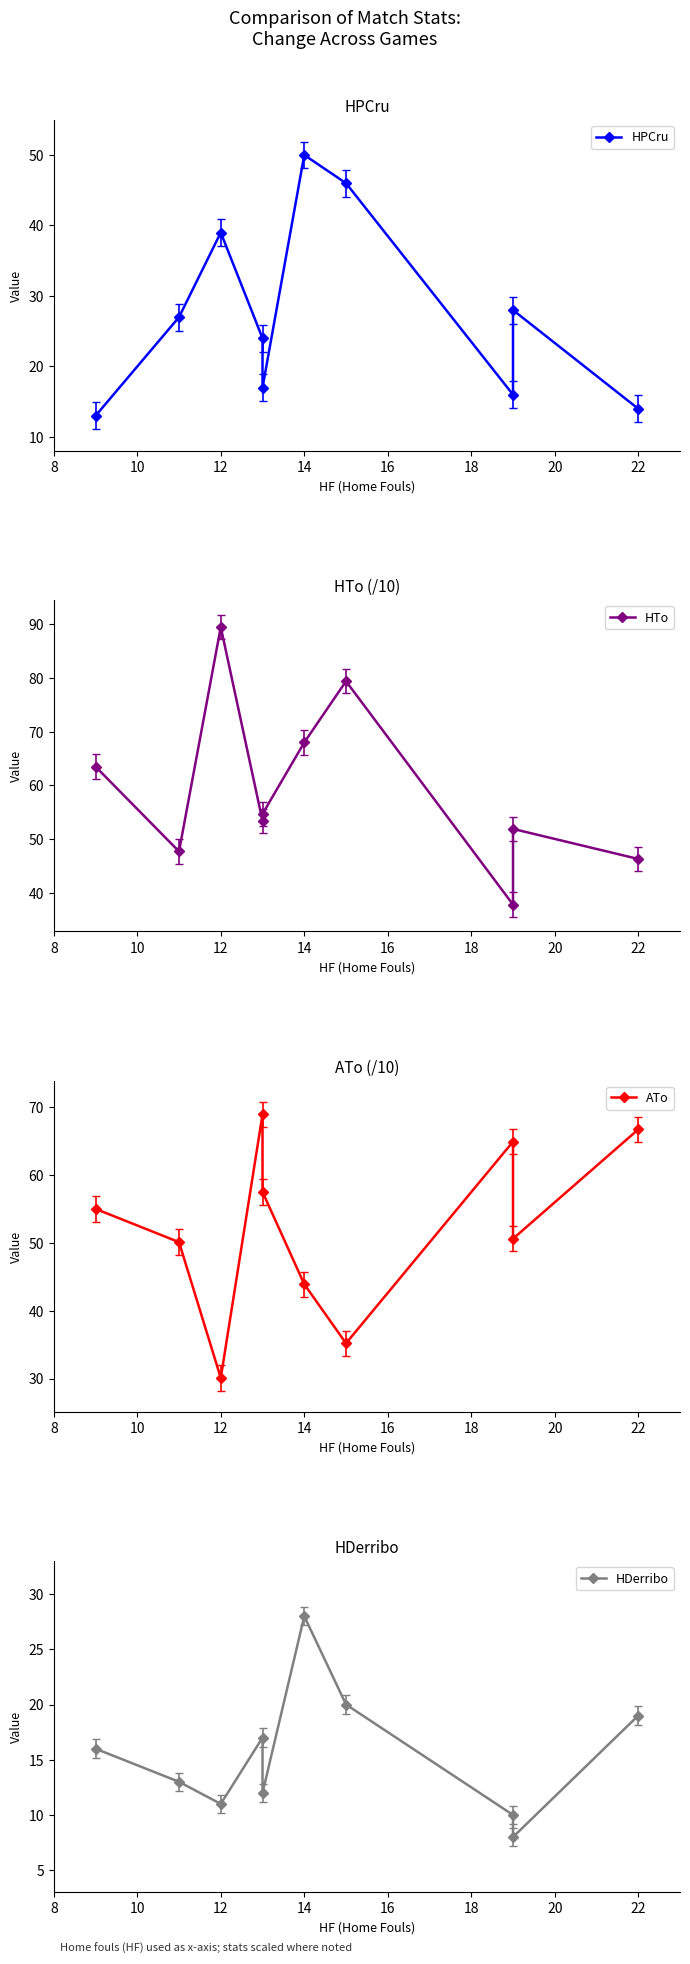

How many series are shown in this chart?

4